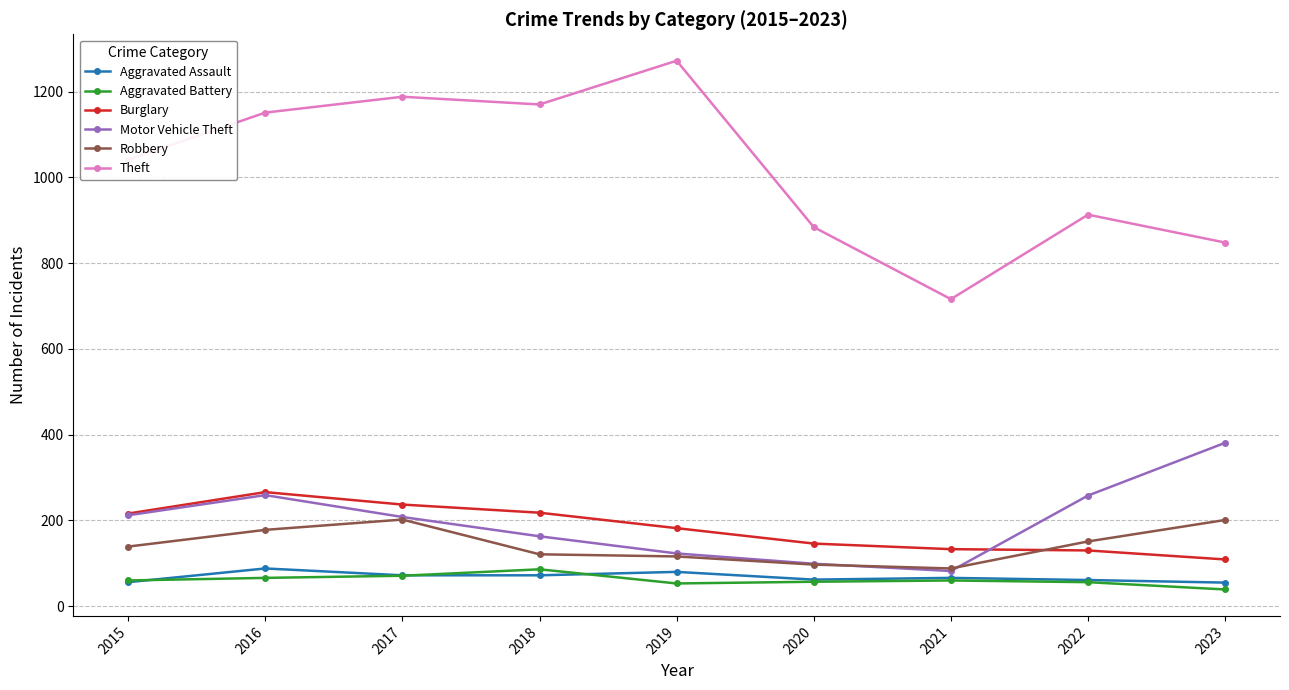

Where is the first local maximum for Motor Vehicle Theft?

2016